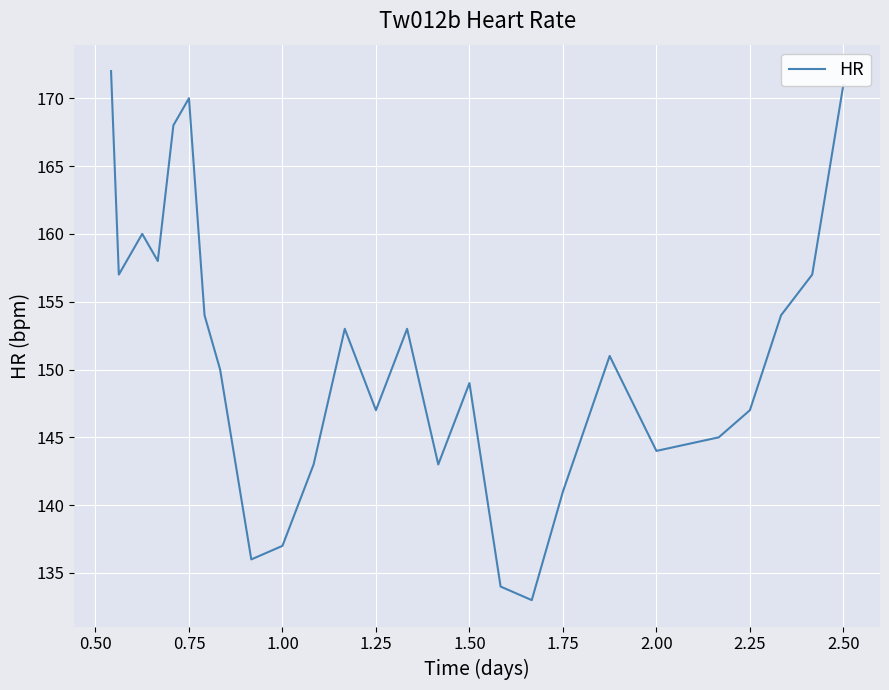

How many lines are shown in the chart?

1